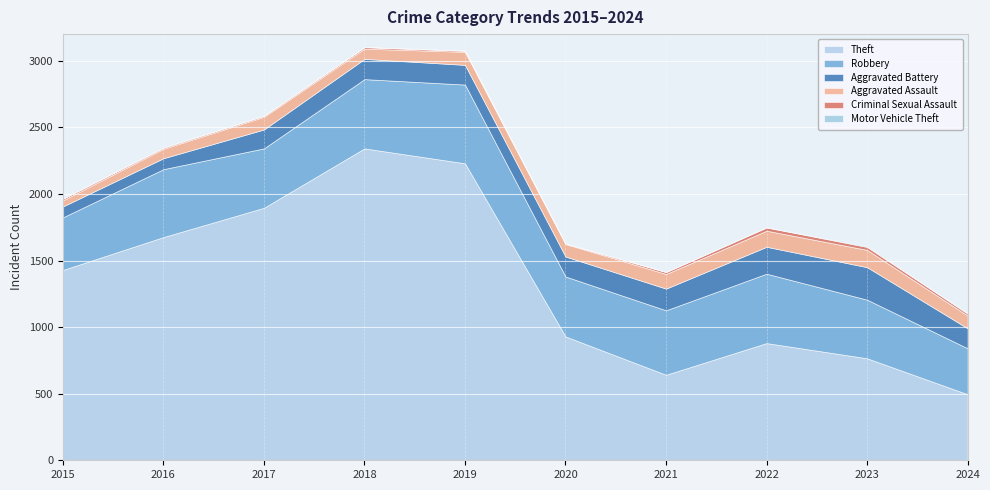

Reading right to left, list all the values displayed in this chart.

Theft: 2024=496	2023=766	2022=880	2021=642	2020=930	2019=2230	2018=2342	2017=1896	2016=1676	2015=1429
Robbery: 2024=345	2023=440	2022=521	2021=484	2020=450	2019=591	2018=520	2017=446	2016=510	2015=395
Aggravated Battery: 2024=150	2023=244	2022=202	2021=163	2020=150	2019=148	2018=152	2017=142	2016=82	2015=82
Aggravated Assault: 2024=96	2023=130	2022=121	2021=110	2020=94	2019=98	2018=77	2017=95	2016=71	2015=46
Criminal Sexual Assault: 2024=15	2023=22	2022=24	2021=14	2020=3	2019=8	2018=11	2017=8	2016=8	2015=12
Motor Vehicle Theft: 2024=2	2023=6	2022=2	2021=2	2020=3	2019=1	2018=1	2017=2	2016=4	2015=1